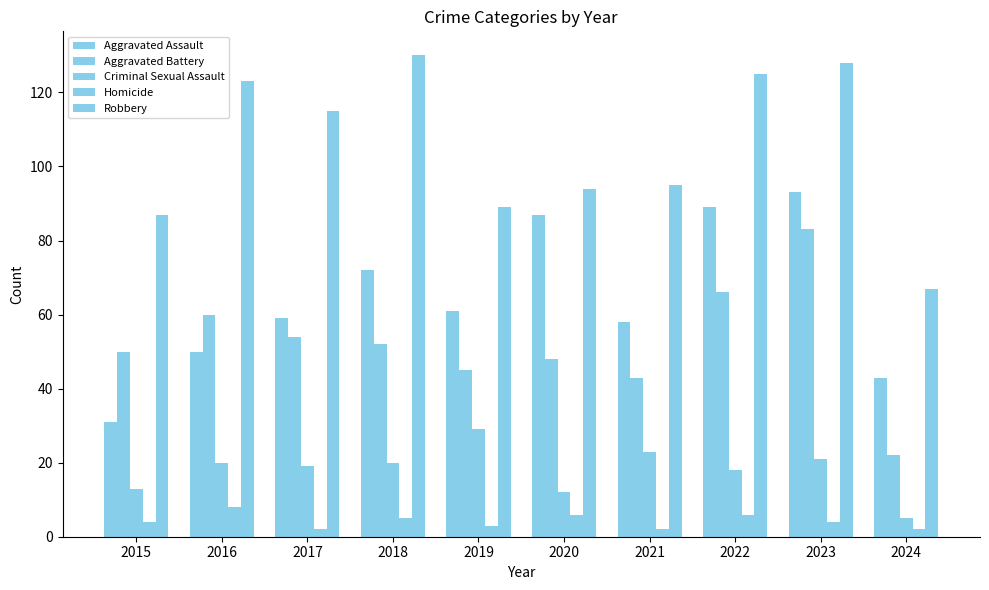

Are the bars horizontal?

No